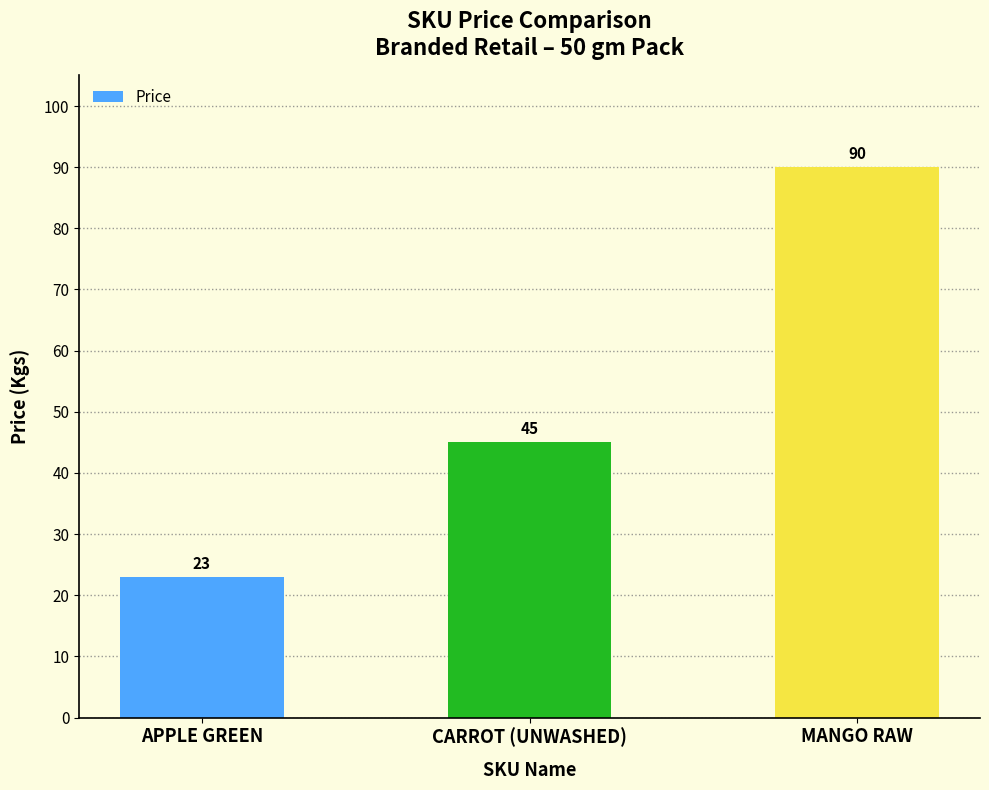

What is the ratio of the value at MANGO RAW to the value at APPLE GREEN?

3.9